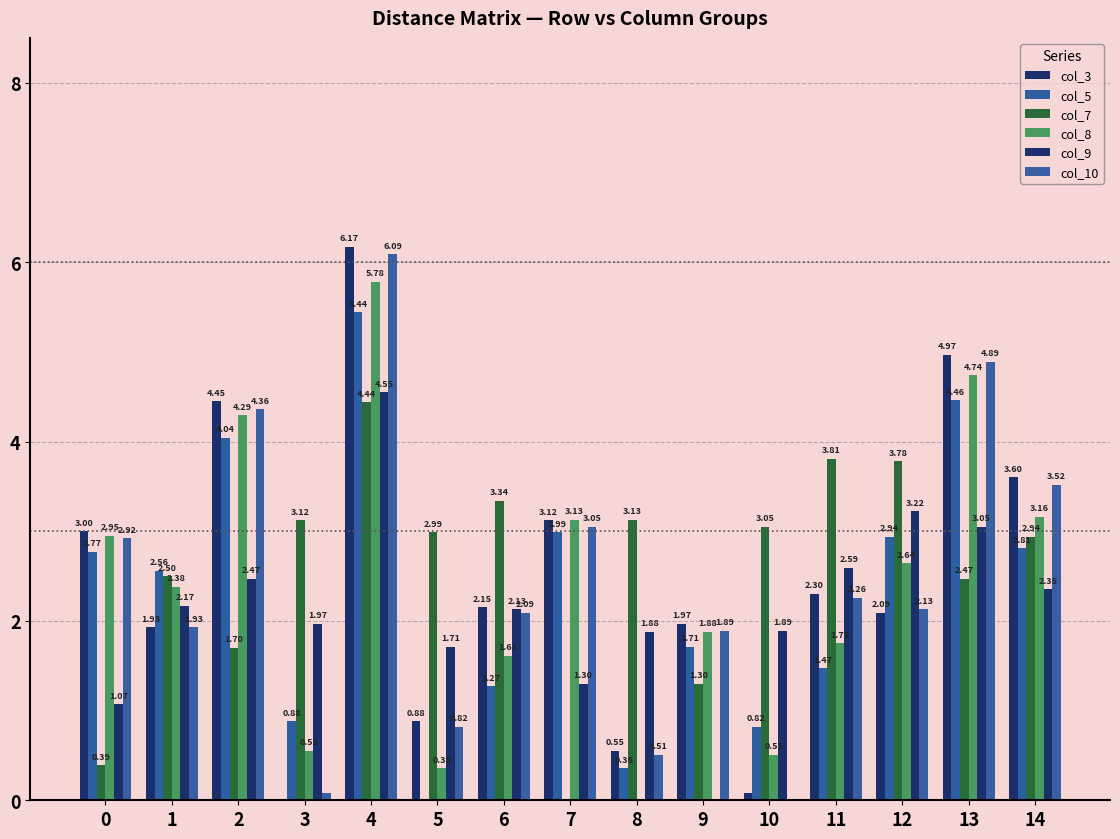

What is the difference between the maximum and minimum values in the col_7 series?

4.4